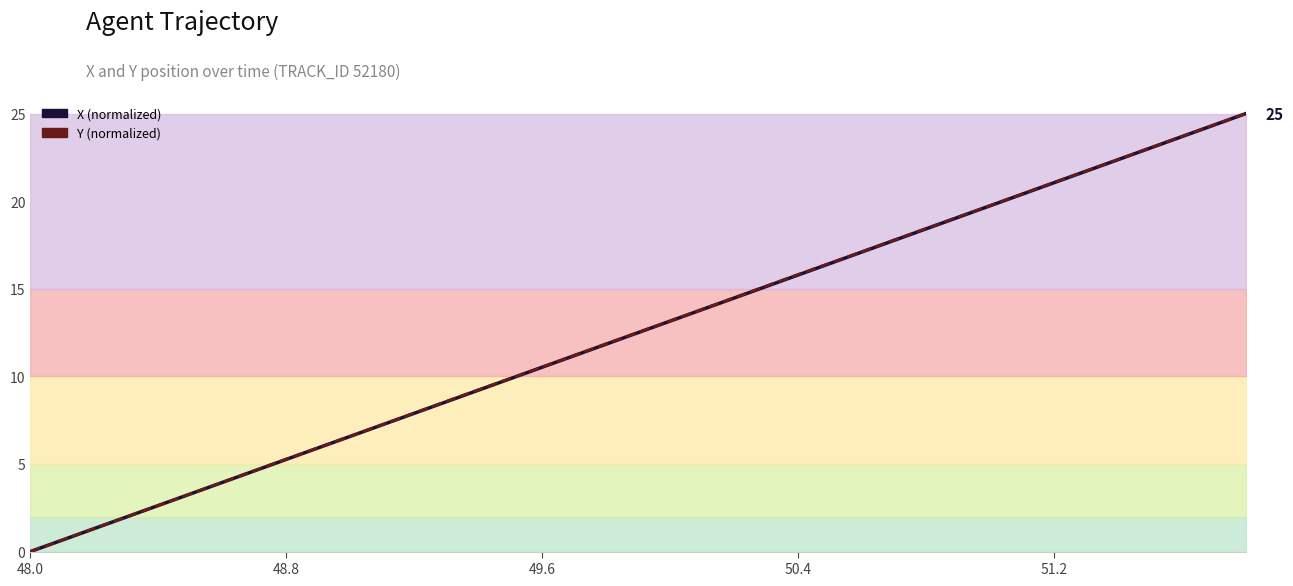

What is the sum of all Y (normalized) values?

250.2